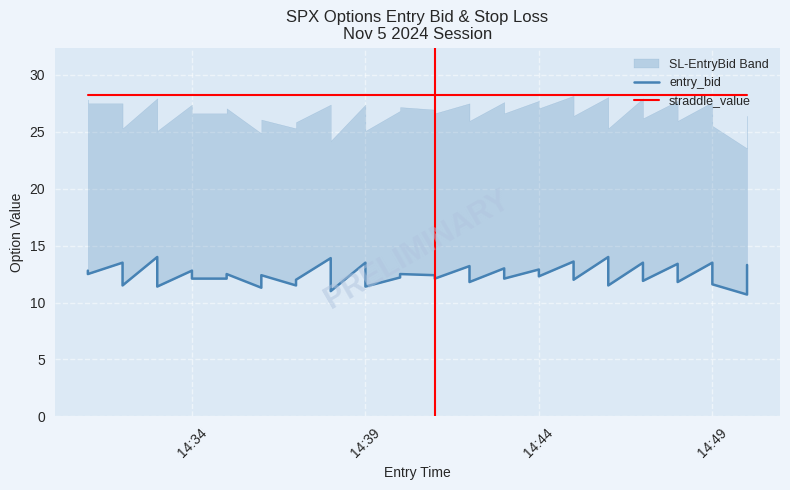

What is the spread (max minus min) of values at 14:34?

15.4